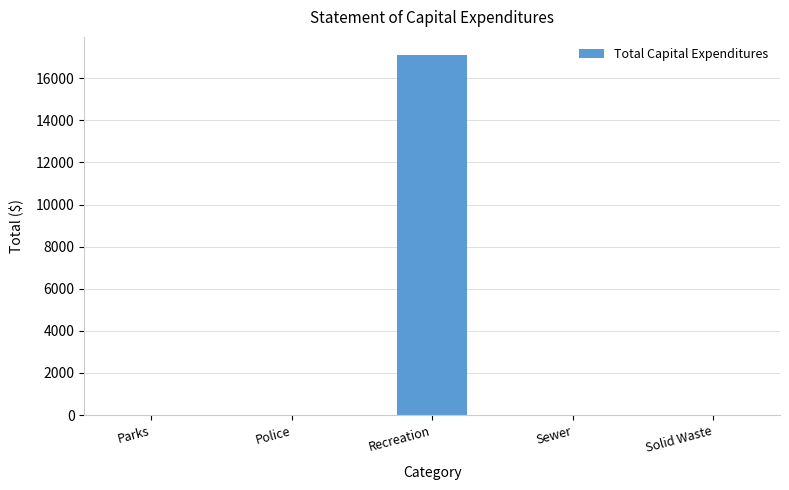

Reading right to left, what are all the values shown in this chart?

Solid Waste=0	Sewer=0	Recreation=17108	Police=0	Parks=0